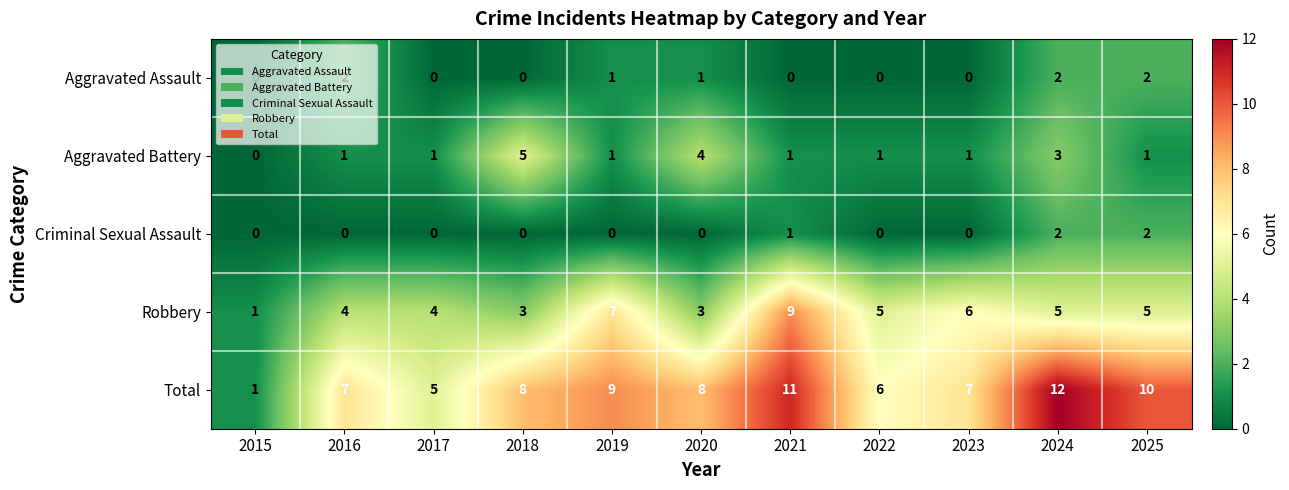

At which category does the chart reach its peak across all series?

2024